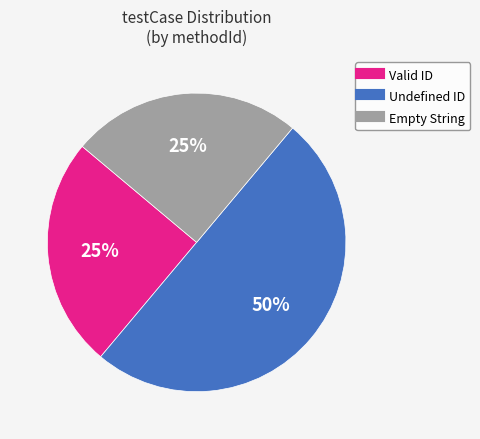

Which category has the biggest portion of the pie?

Undefined ID